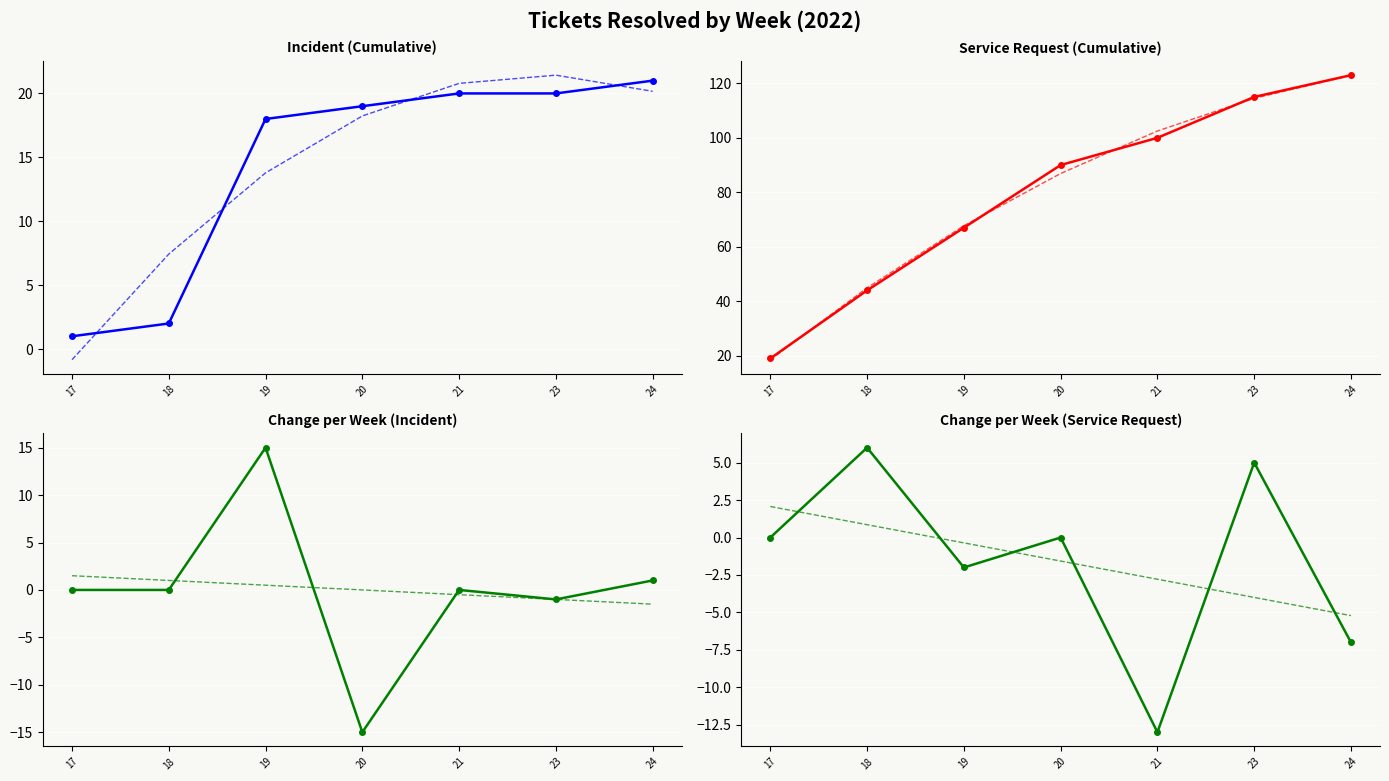

Is this an area chart (filled region under the line)?

No